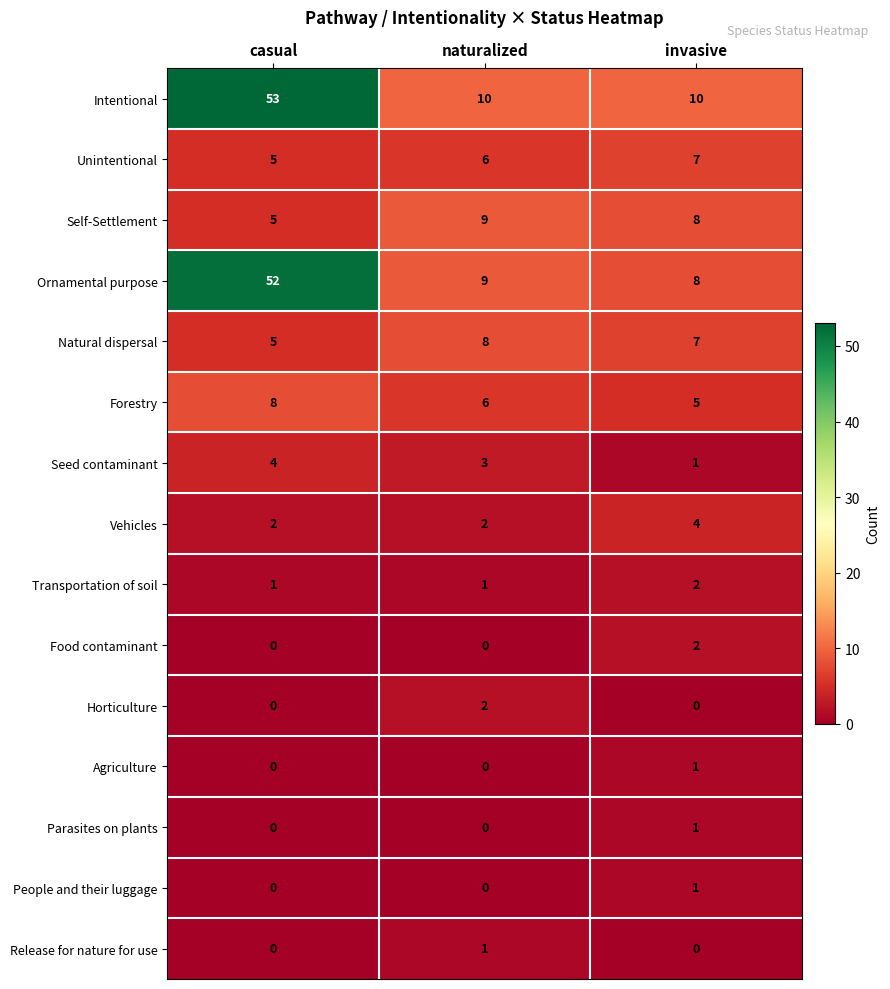

List the labels in order of Unintentional value, smallest first.

casual, naturalized, invasive